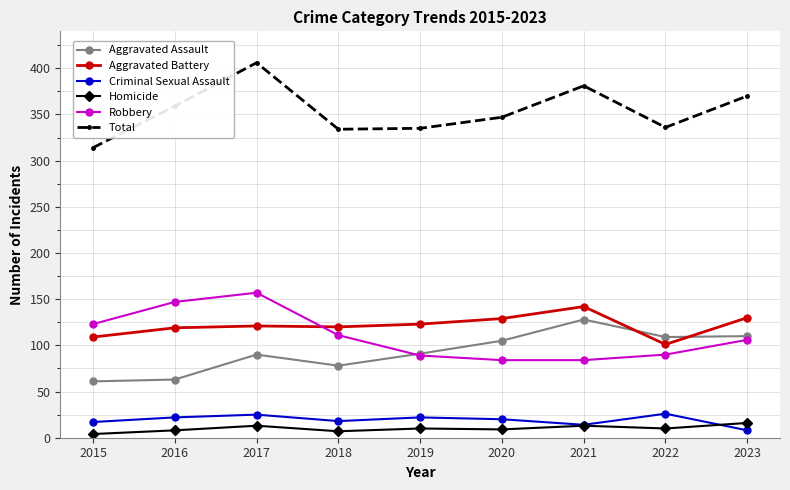

Is this an area chart (filled region under the line)?

No